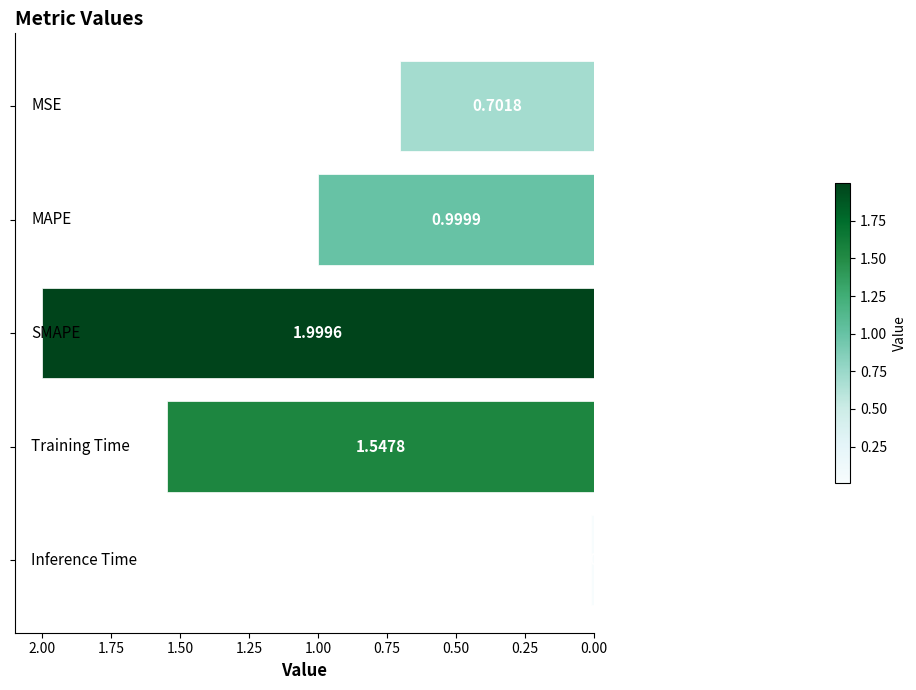

What is the sum of all values?

5.3